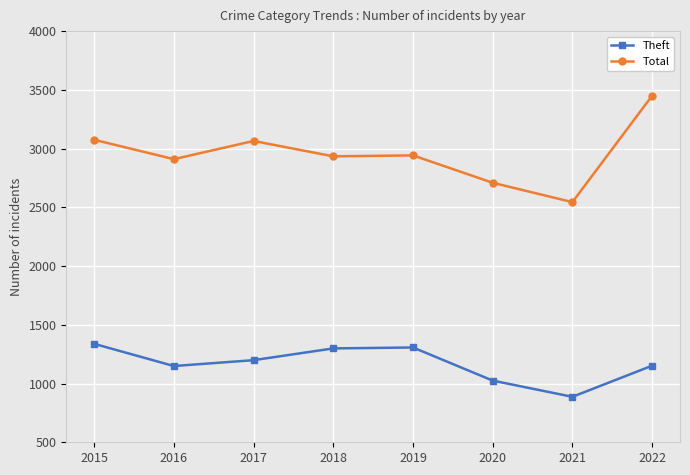

What is the spread (max minus min) of values at 2022?

2298